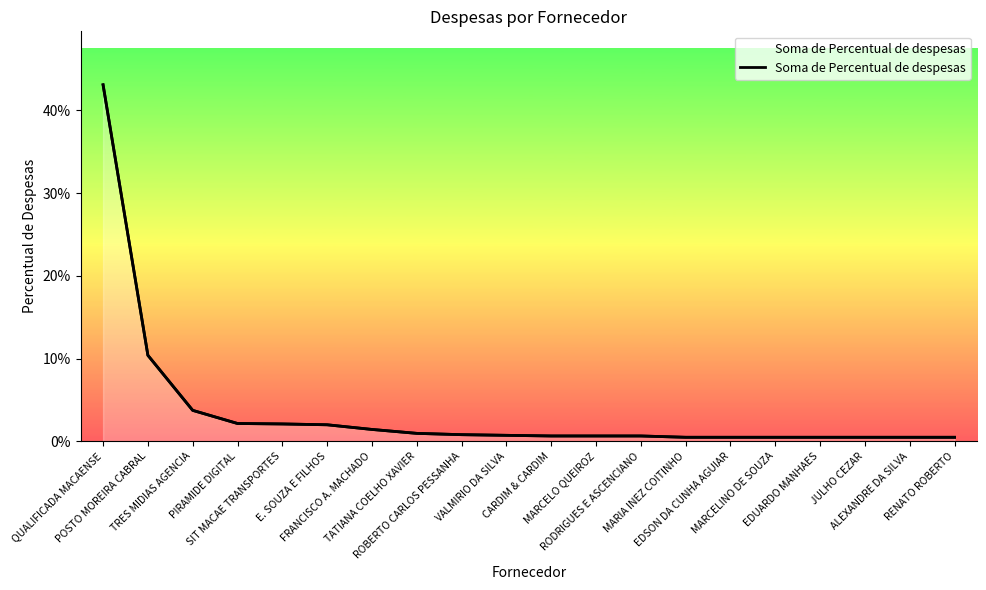

True or false: the data shows 0.0 at VALMIRIO DA SILVA.

True